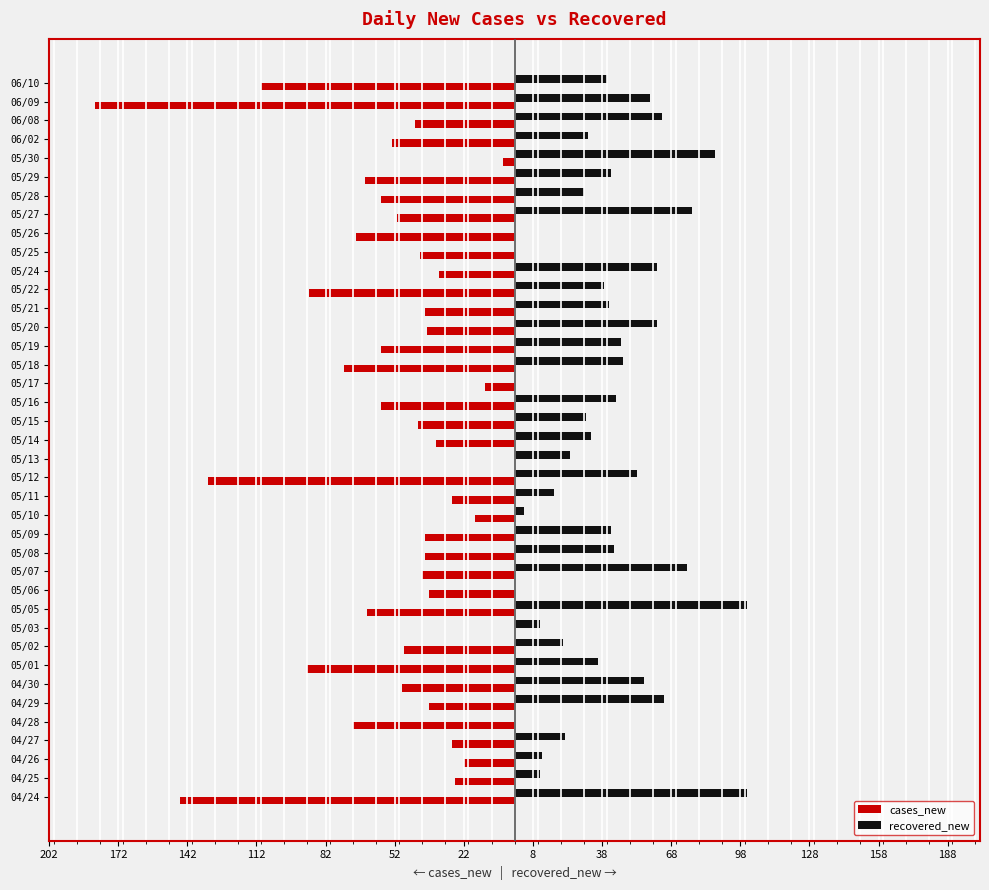

What are all the series names shown in the legend?

cases_new, recovered_new